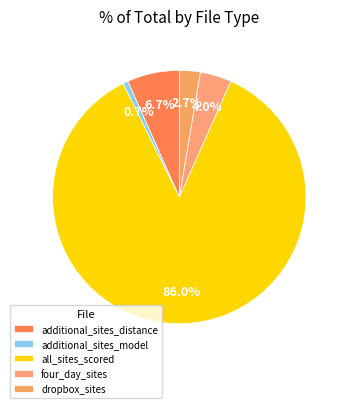

Combined, do all_sites_scored and dropbox_sites account for over 50%?

Yes